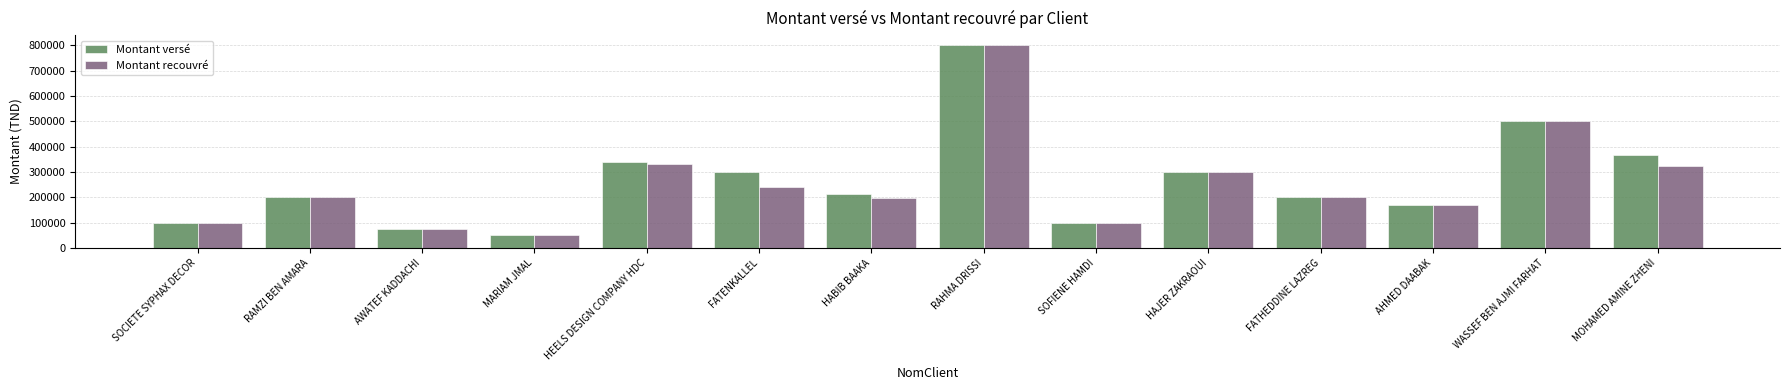

Which label corresponds to the smallest value in the chart?

MARIAM JMAL